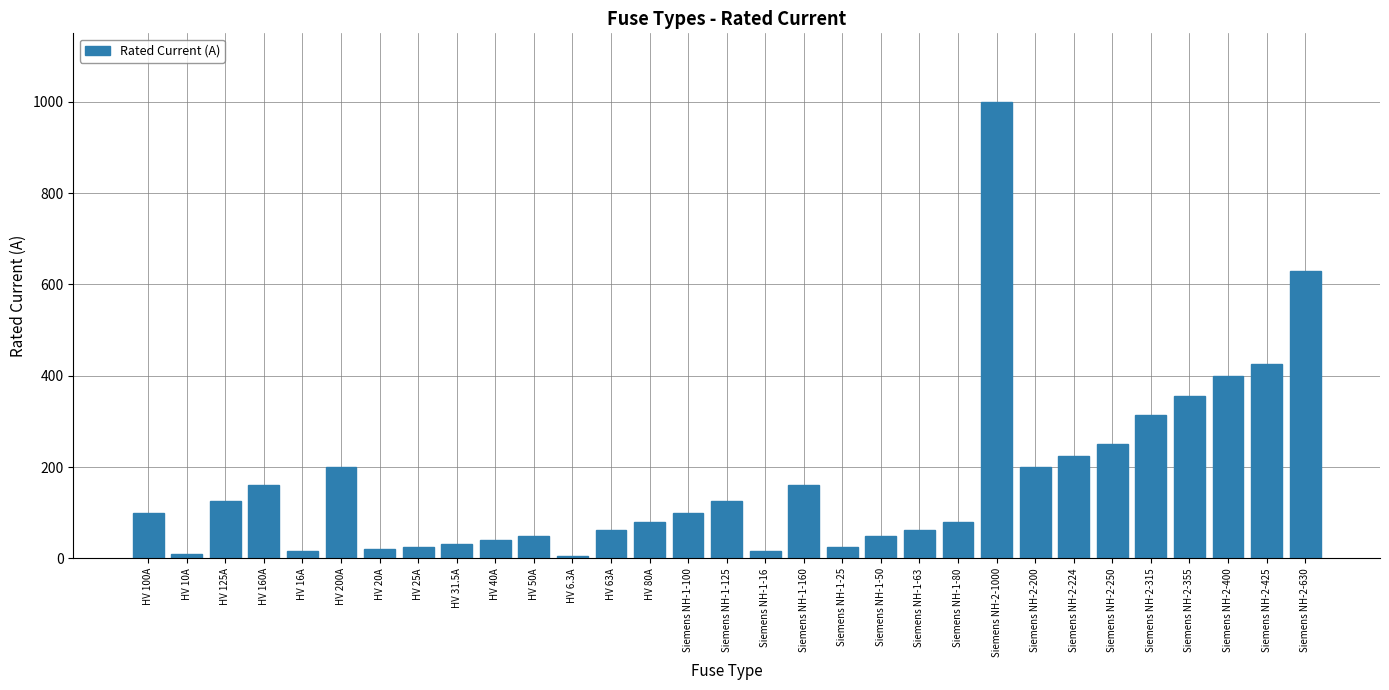

What is the change in value from HV 6.3A to HV 80A?

+73.7